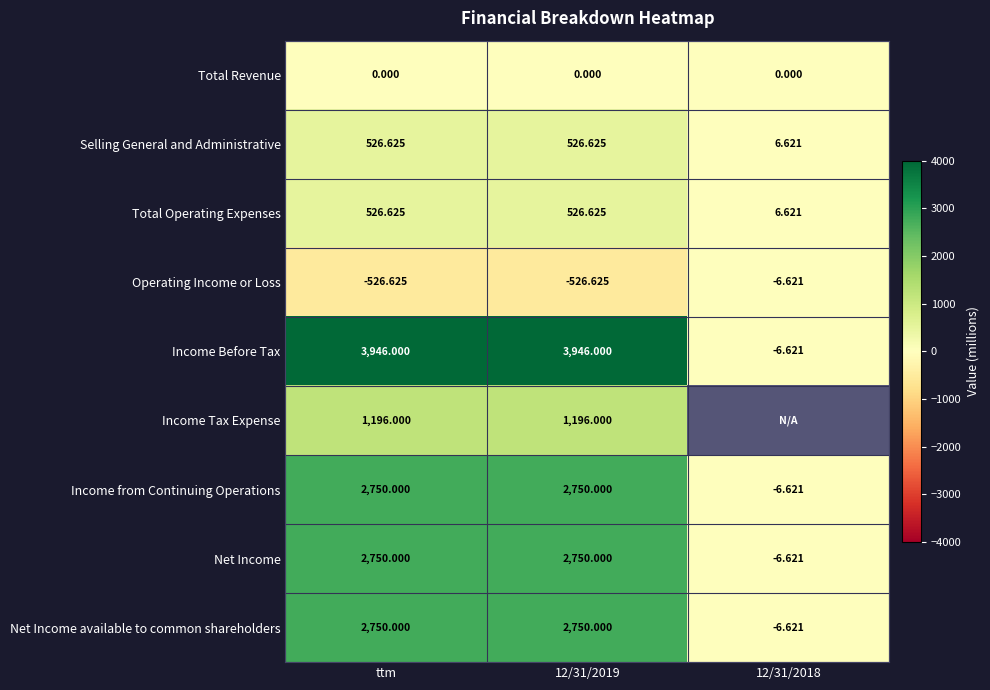

Is it true that Operating Income or Loss equals -526.6 at 12/31/2019?

True